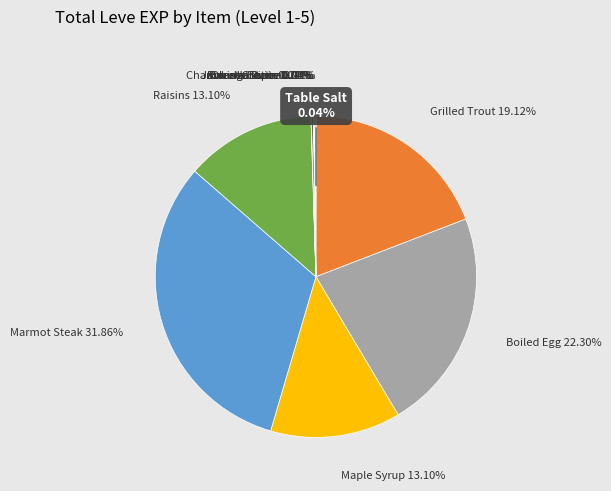

How many segments does this pie chart have?

12